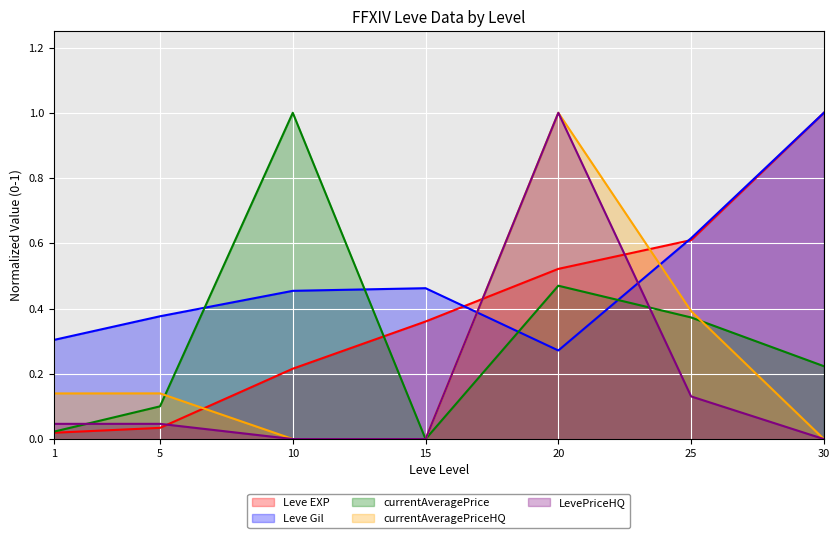

Reading left to right, extract all data points from this chart.

Leve EXP: 0.0	0.0	0.2	0.4	0.5	0.6	1.0
Leve Gil: 0.3	0.4	0.5	0.5	0.3	0.6	1.0
currentAveragePrice: 0.0	0.1	1.0	0.0	0.5	0.4	0.2
currentAveragePriceHQ: 0.1	0.1	0.0	0.0	1.0	0.4	0.0
LevePriceHQ: 0.0	0.0	0.0	0.0	1.0	0.1	0.0